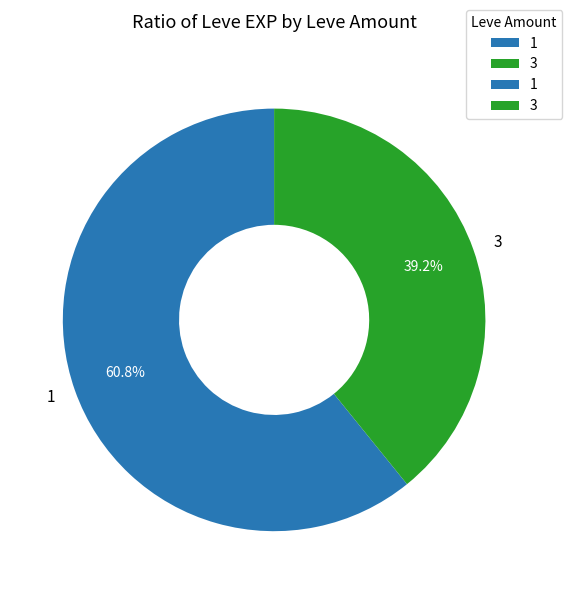

Approximately how many times larger is the value at 1 compared to 3?

1.6